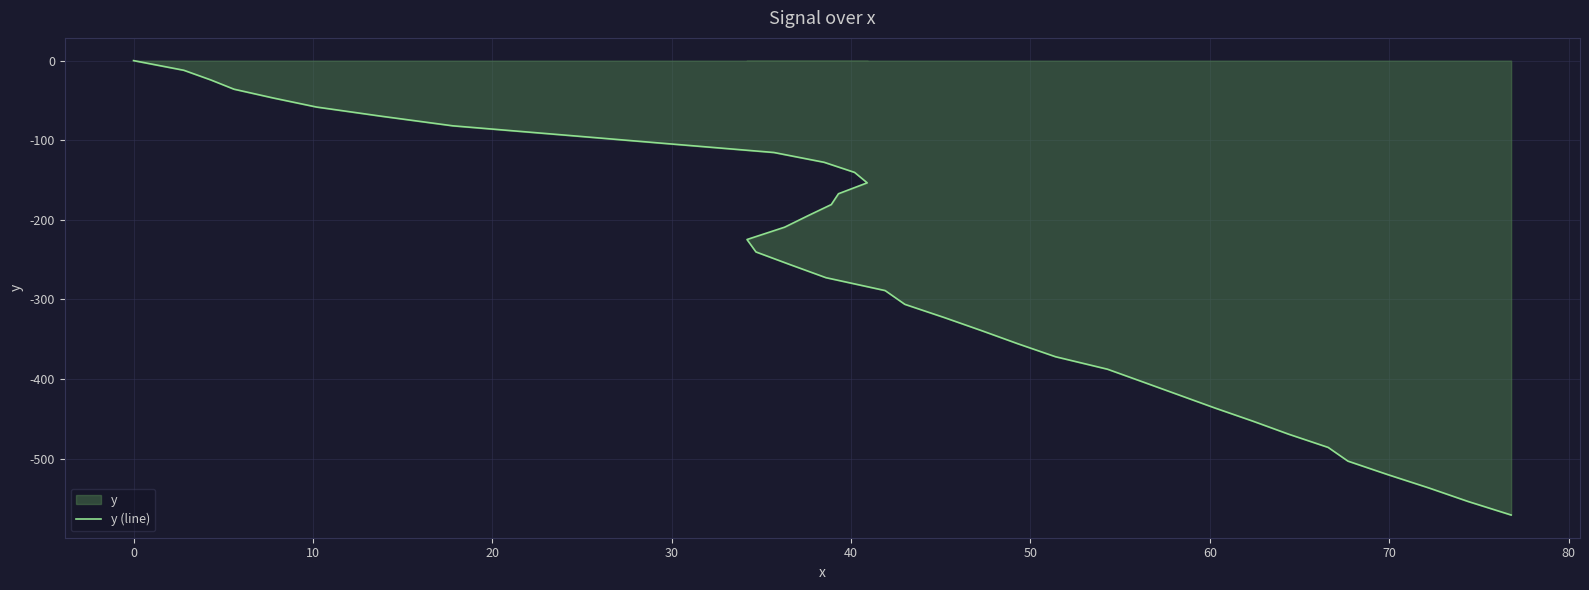

Reading left to right, list all the values displayed in this chart.

0.0	-12.1	-24.2	-35.9	-47.0	-58.3	-69.8	-81.9	-93.1	-104.2	-115.4	-127.7	-140.4	-153.5	-167.2	-180.8	-194.8	-209.2	-224.7	-240.3	-256.2	-272.6	-288.8	-306.1	-322.7	-339.3	-355.6	-371.9	-387.6	-403.8	-420.1	-436.4	-452.8	-469.2	-485.8	-503.0	-519.8	-536.6	-553.7	-570.7